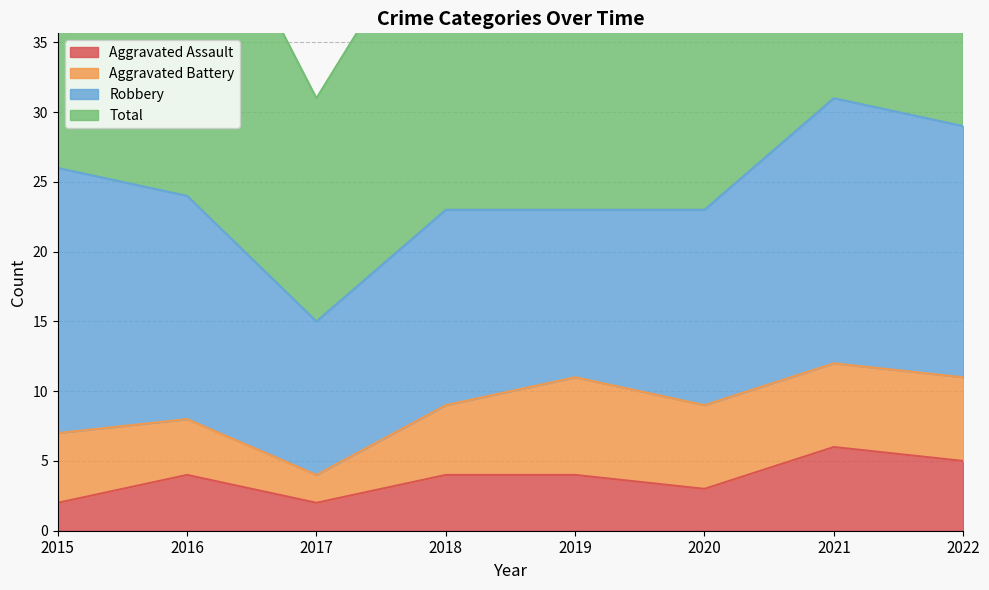

True or false: Total has more than 2 interior local peaks.

False